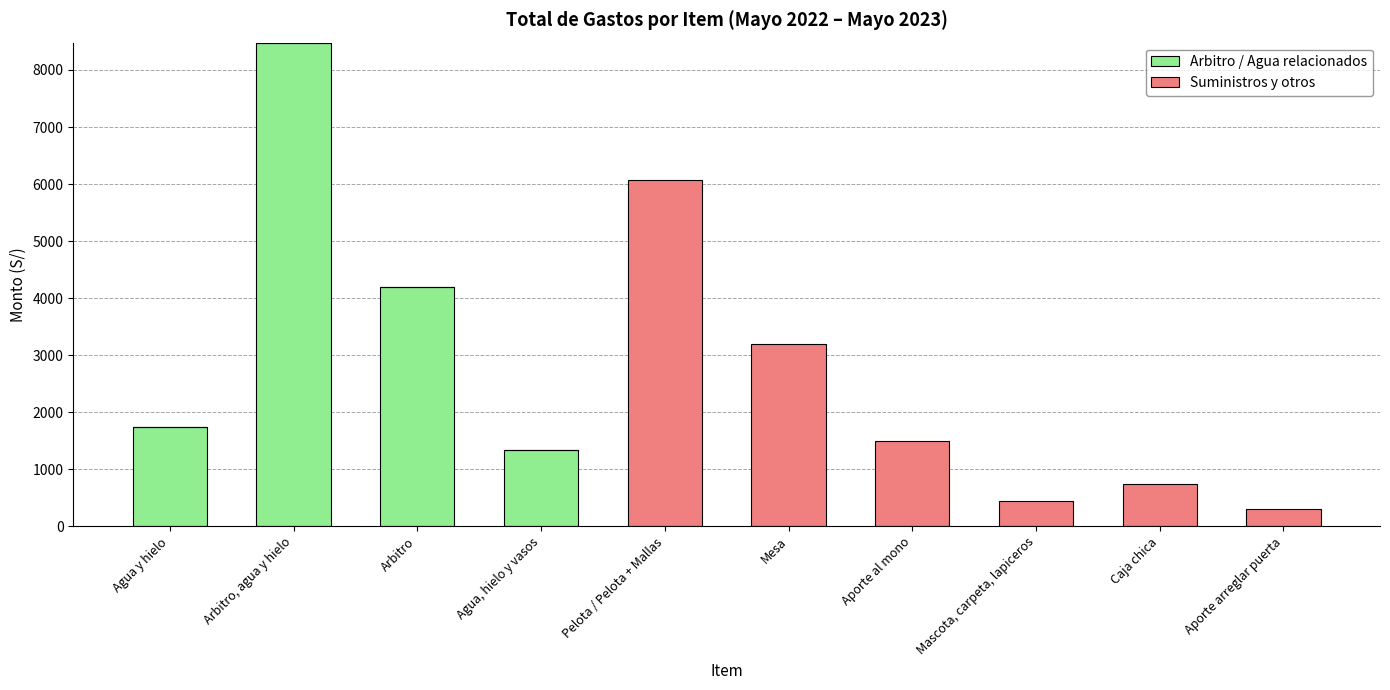

How many series are shown in this chart?

2